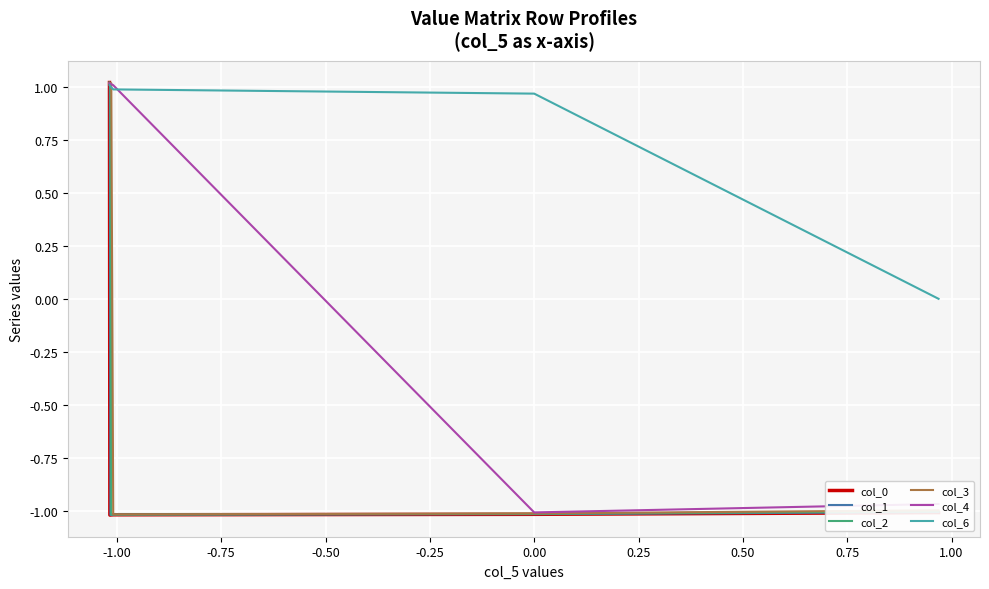

List the series in order of their overall mean, lowest first.

col_0, col_1, col_2, col_3, col_4, col_6